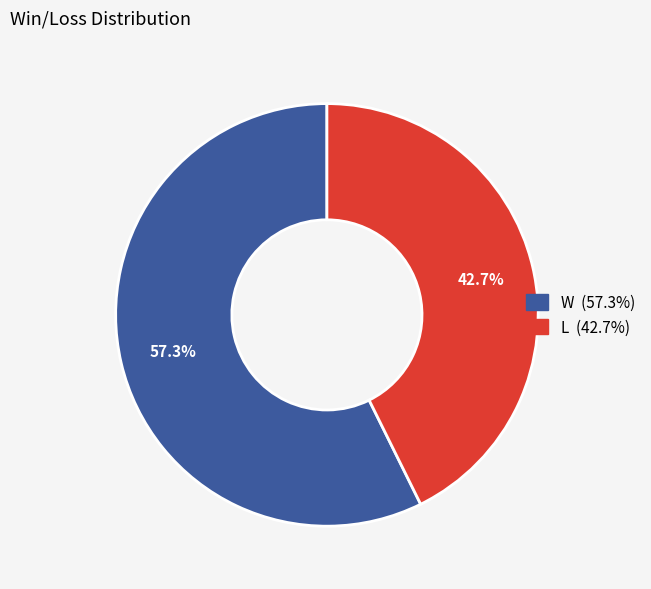

To the nearest percent, what is the difference between the L and W slice percentages?

15%